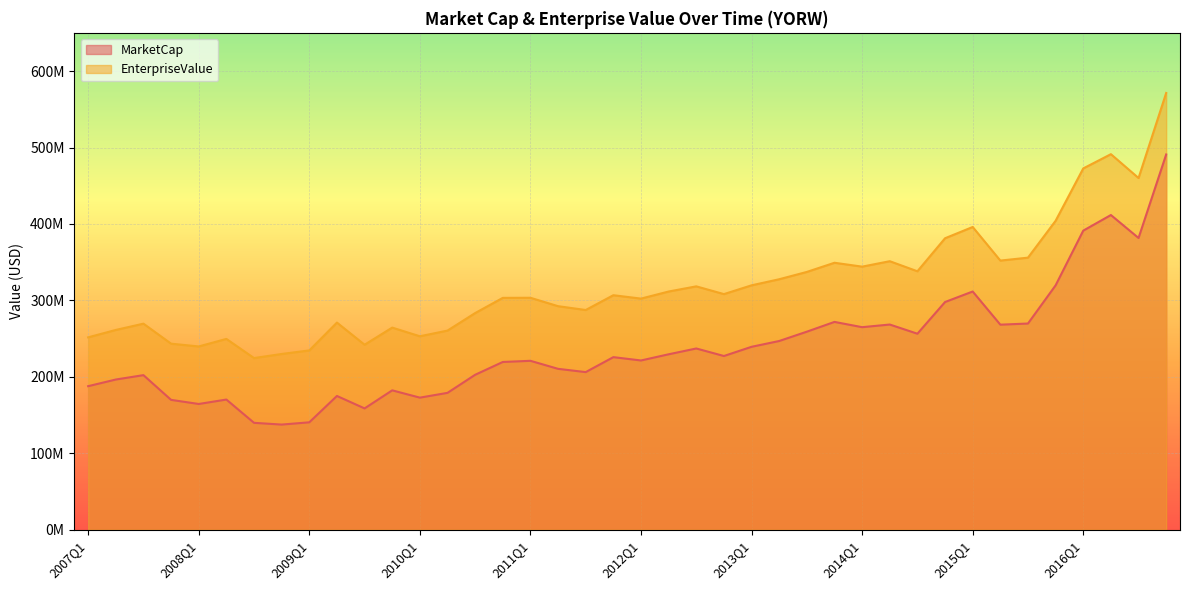

Is it true that EnterpriseValue equals 512660584.6 at 2015Q2?

False